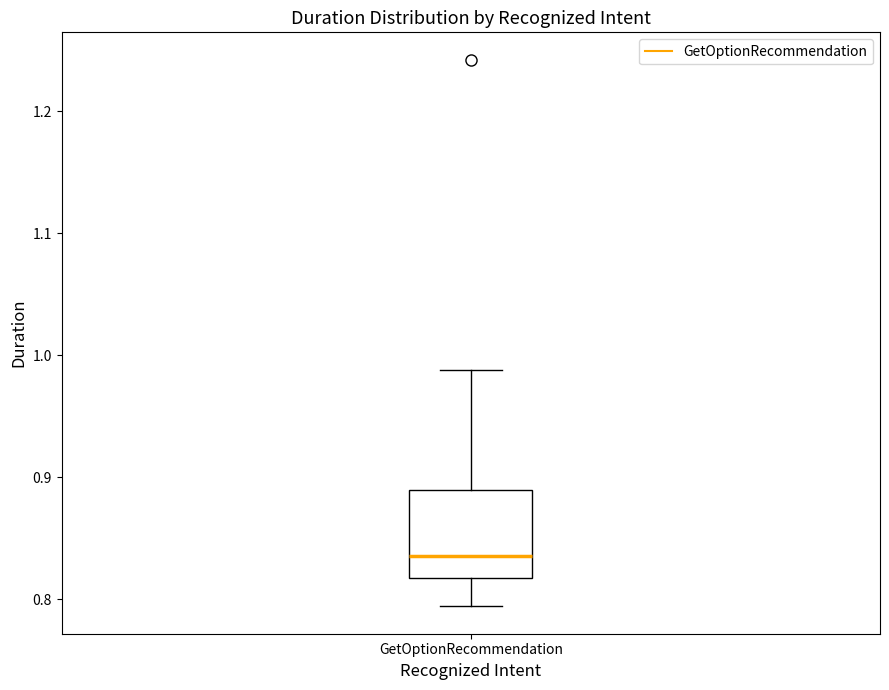

Read this box plot against the y-axis: the position of the median line, the range covered by the box, and the ends of both whiskers. The values are not printed on the chart, so give them approximately, as read against the axis.

median 0.84, box 0.82 to 0.89, whiskers 0.79 to 0.99